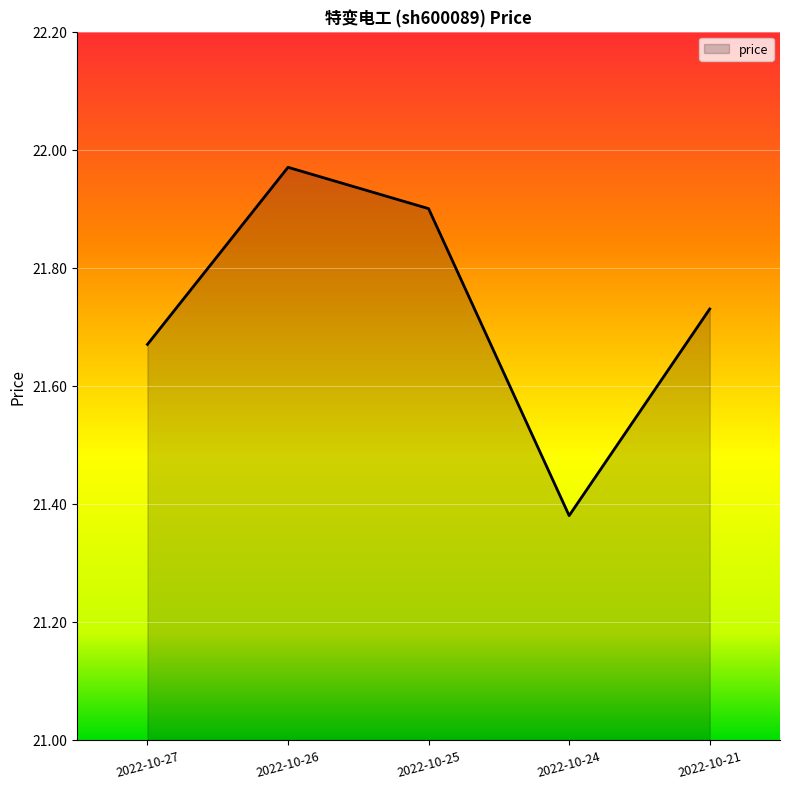

The chart shows a value of 13.0 at 2022-10-26. True or false?

False